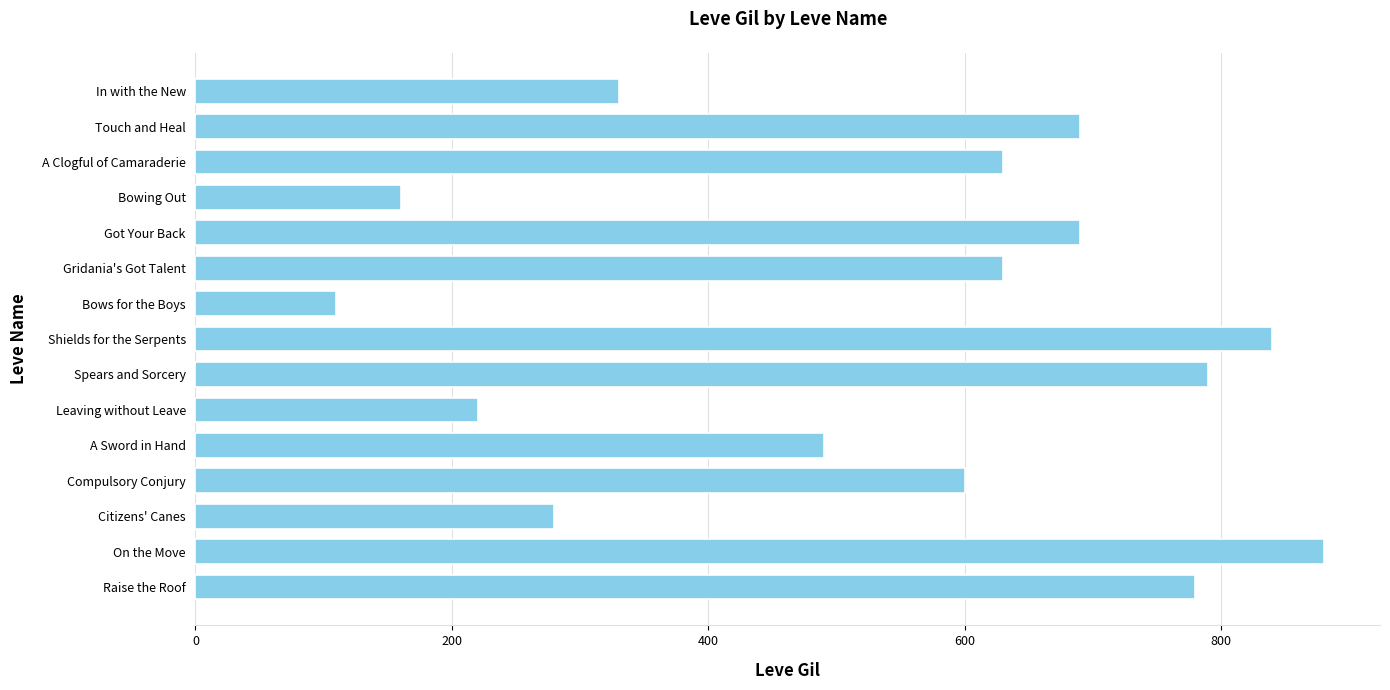

Is it true that the value at In with the New is 330?

True